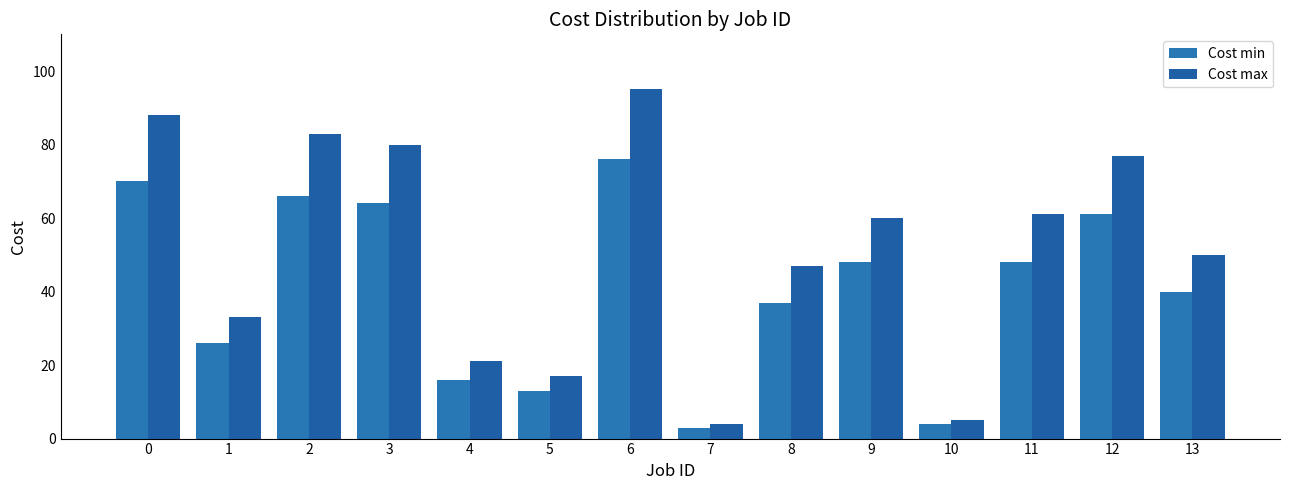

The value of Cost min at 13 is 17. True or false?

False